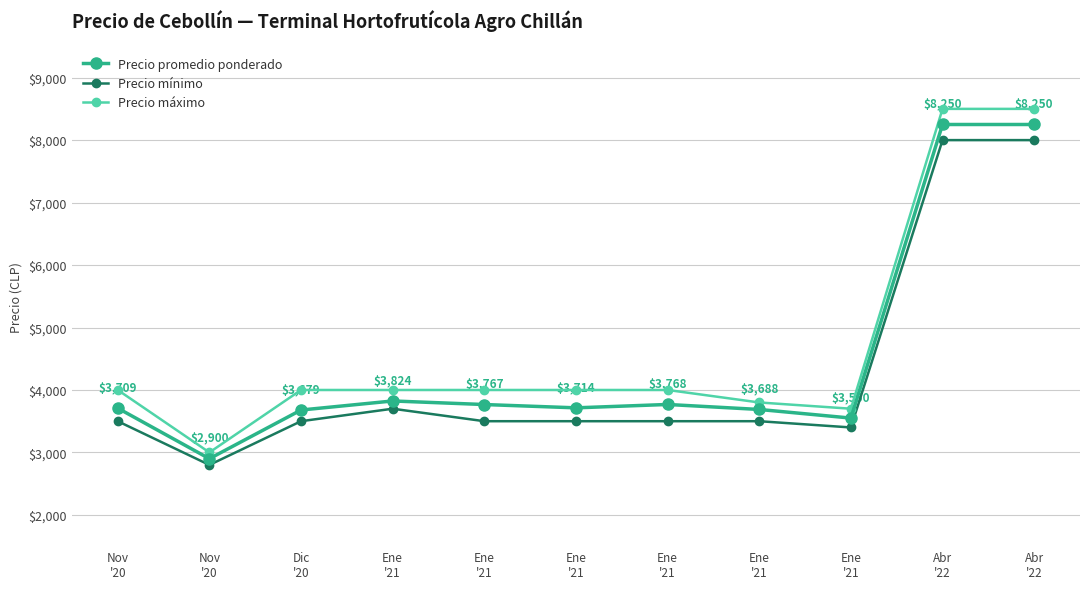

Between Abr
'22 and Nov
'20, which is larger?

Abr
'22